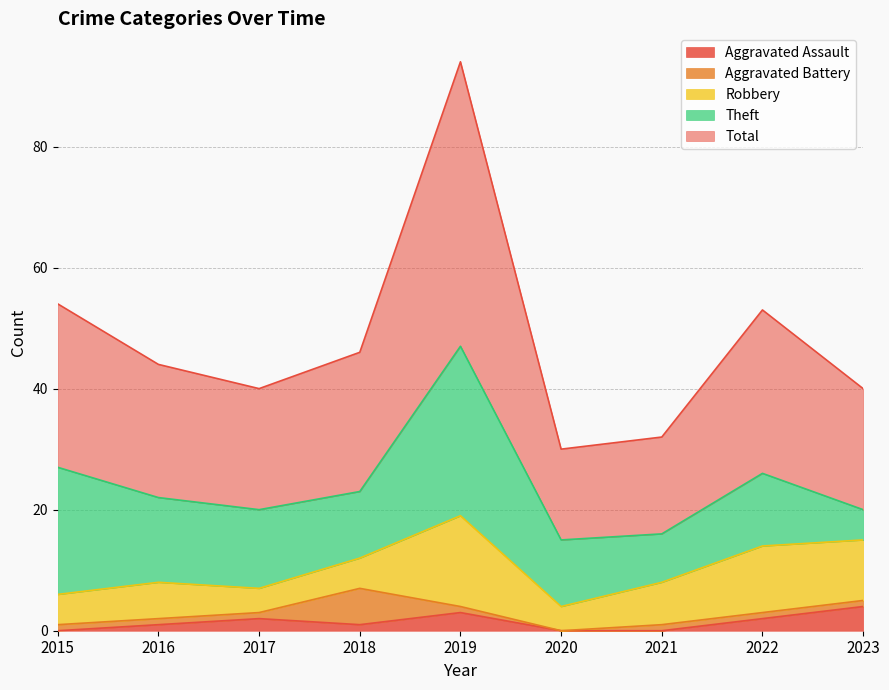

Which series ends up on top after the final intersection of Aggravated Assault and Aggravated Battery?

Aggravated Assault